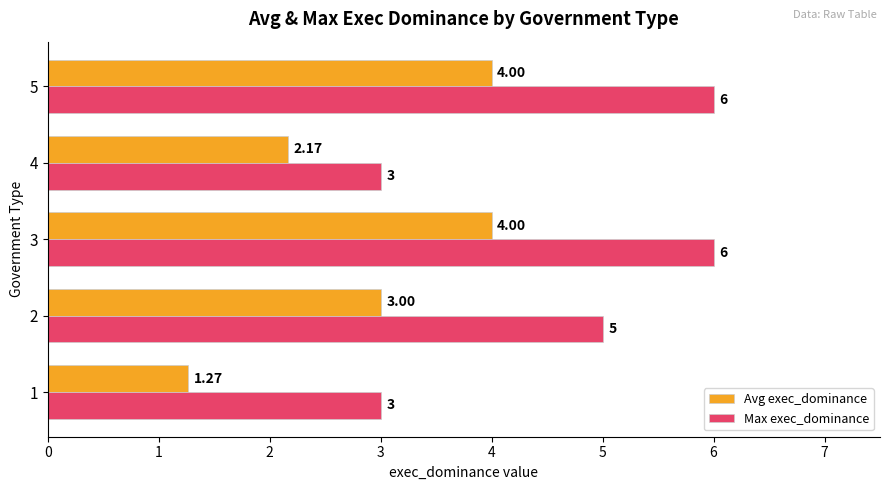

At how many categories does at least one series exceed 4?

3